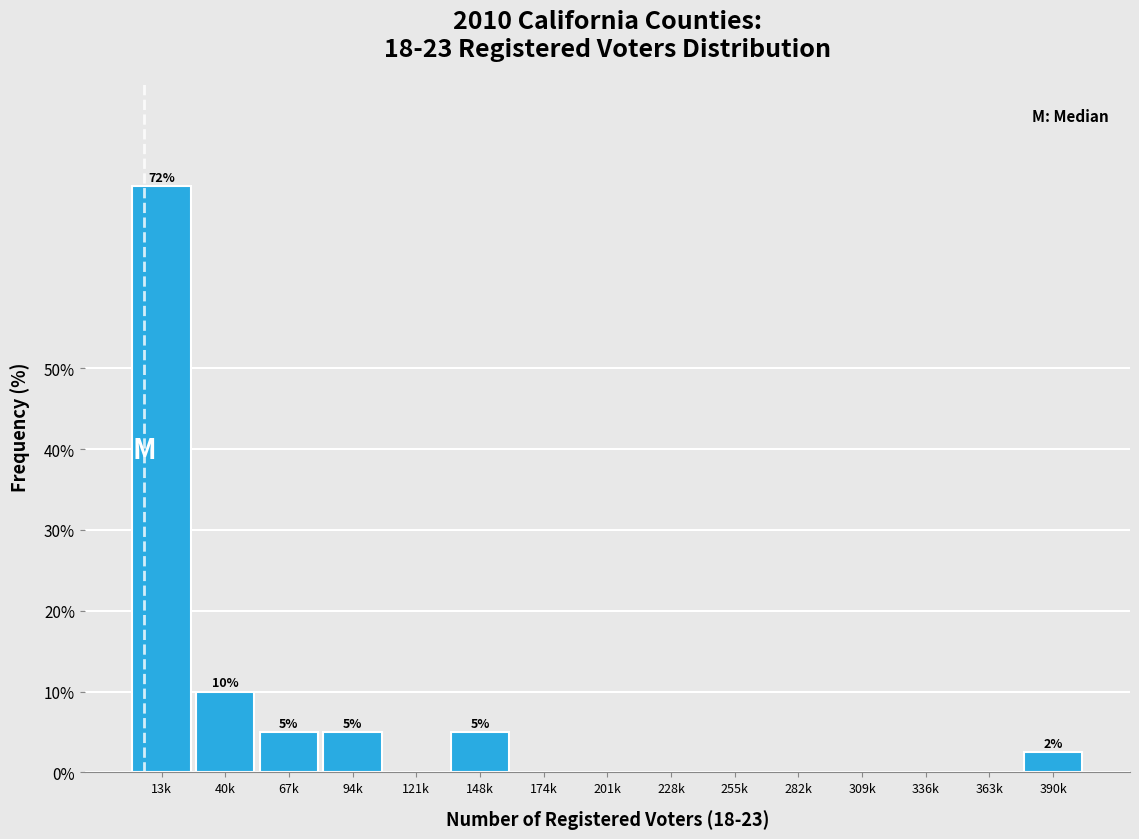

Reading left to right, what are all the values shown in this chart?

13k=72.5	40k=10.0	67k=5.0	94k=5.0	121k=0.0	148k=5.0	174k=0.0	201k=0.0	228k=0.0	255k=0.0	282k=0.0	309k=0.0	336k=0.0	363k=0.0	390k=2.5